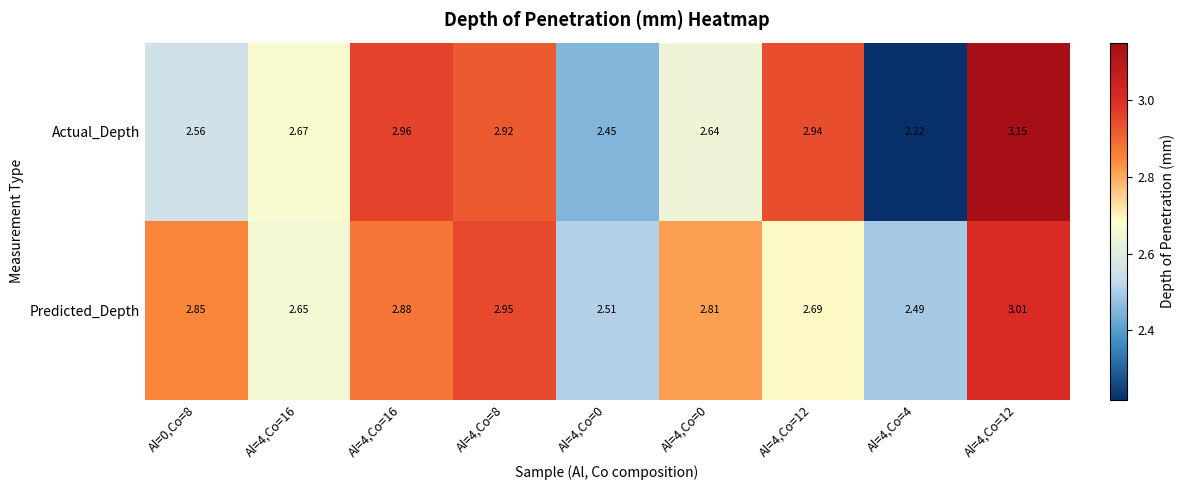

How many series are shown in this chart?

2